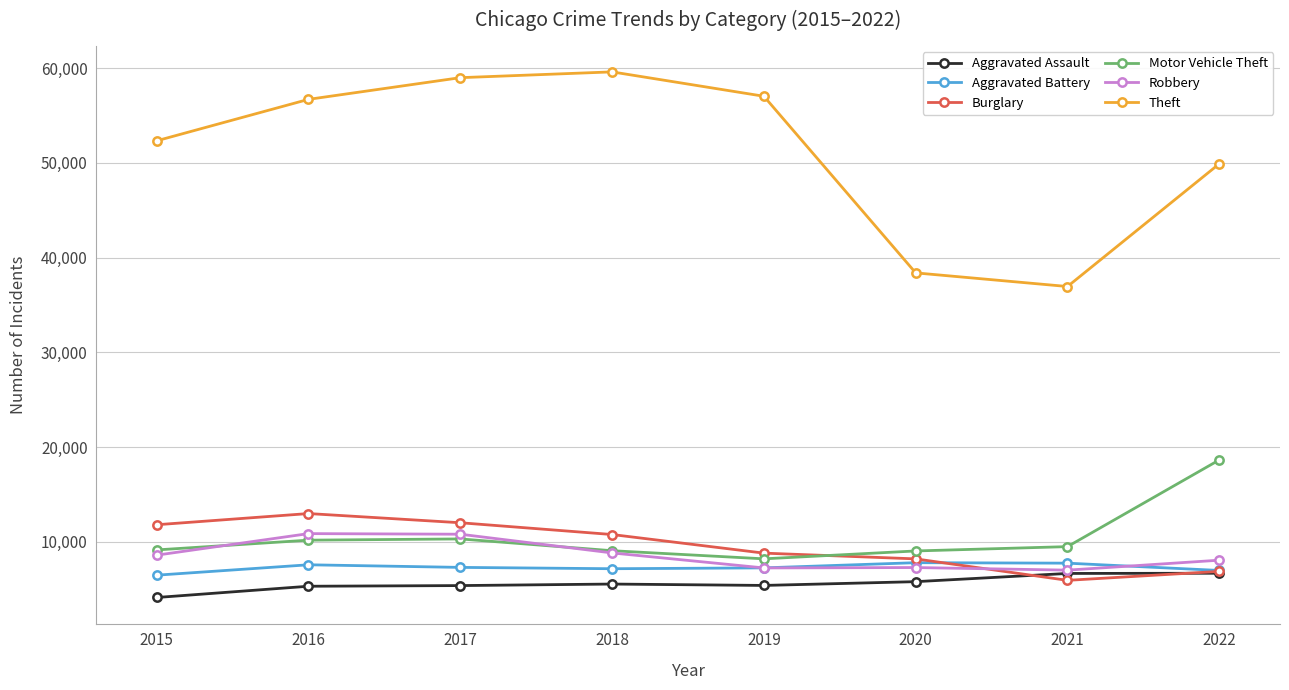

Which series has the widest spread of values?

Theft